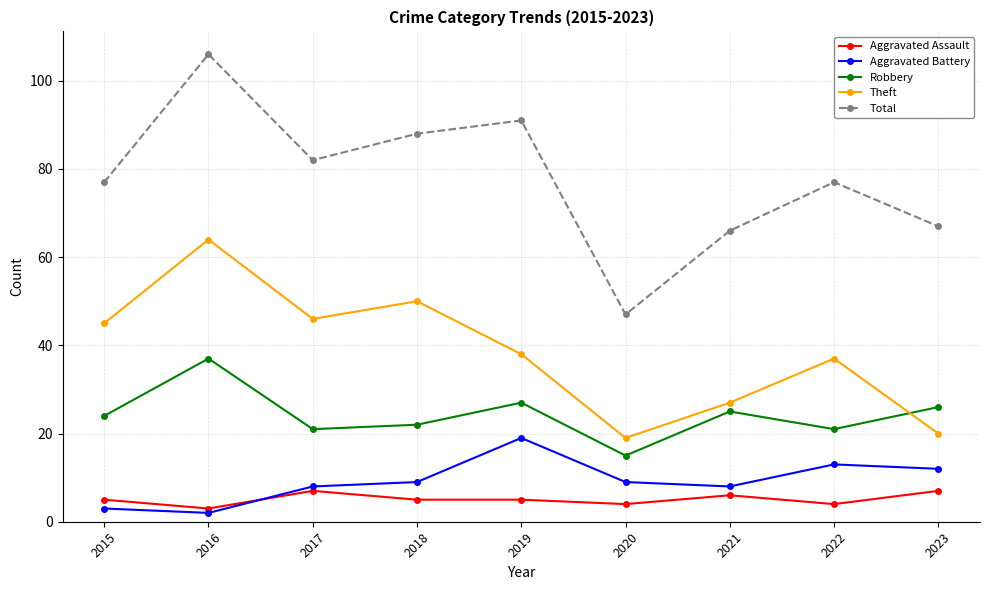

List the series in order of their peak value, lowest first.

Aggravated Assault, Aggravated Battery, Robbery, Theft, Total